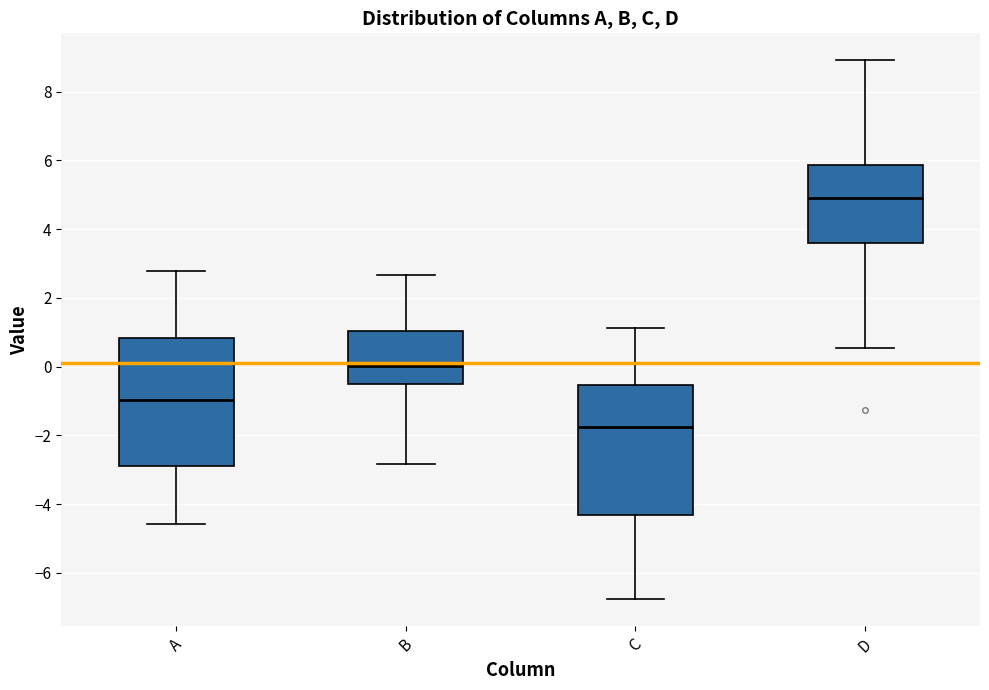

Reading left to right, transcribe this box plot: for each box, give where its median line is, the range the box spans, and where its two whiskers end, as read against the y-axis. The values are not printed on the chart, so give them approximately, as read against the axis.

A: median -1.0, box -2.8 to 0.8, whiskers -4.6 to 2.8
B: median 0.0, box -0.6 to 1.0, whiskers -2.8 to 2.6
C: median -1.8, box -4.4 to -0.6, whiskers -6.8 to 1.2
D: median 5.0, box 3.6 to 5.8, whiskers 0.6 to 9.0